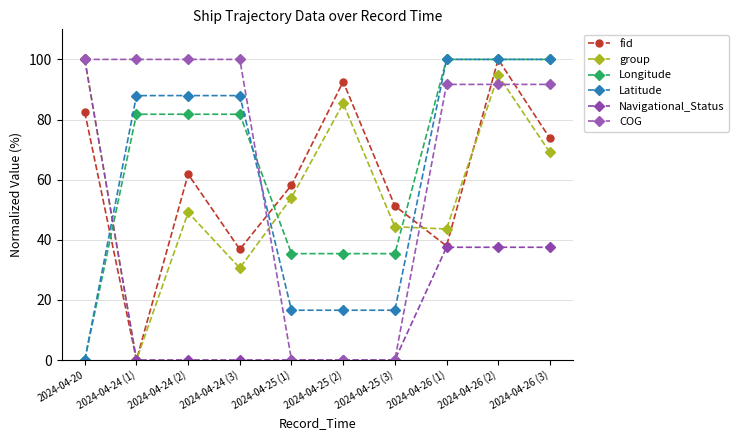

The value of Navigational_Status at 2024-04-24 (3) is 0.0. True or false?

True